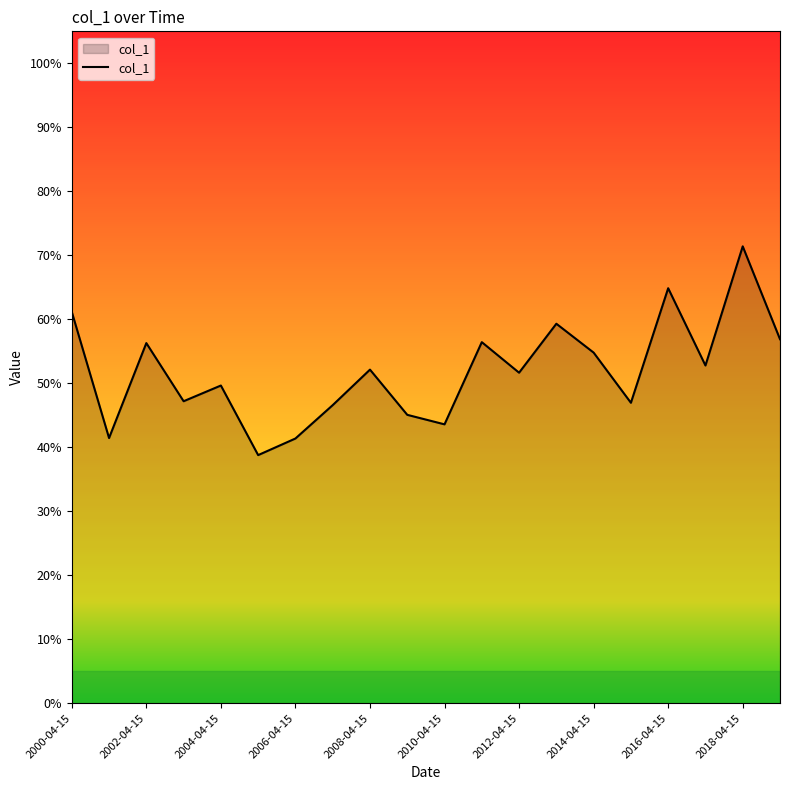

How many points are lower than both their immediate neighbors (excluding endpoints)?

7